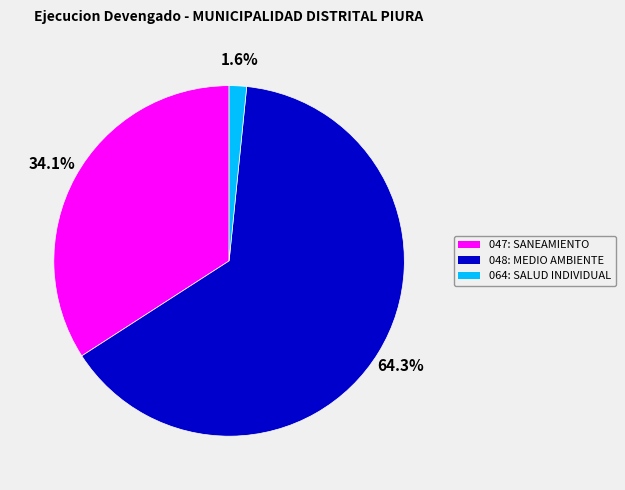

Is there a majority slice in this chart?

Yes